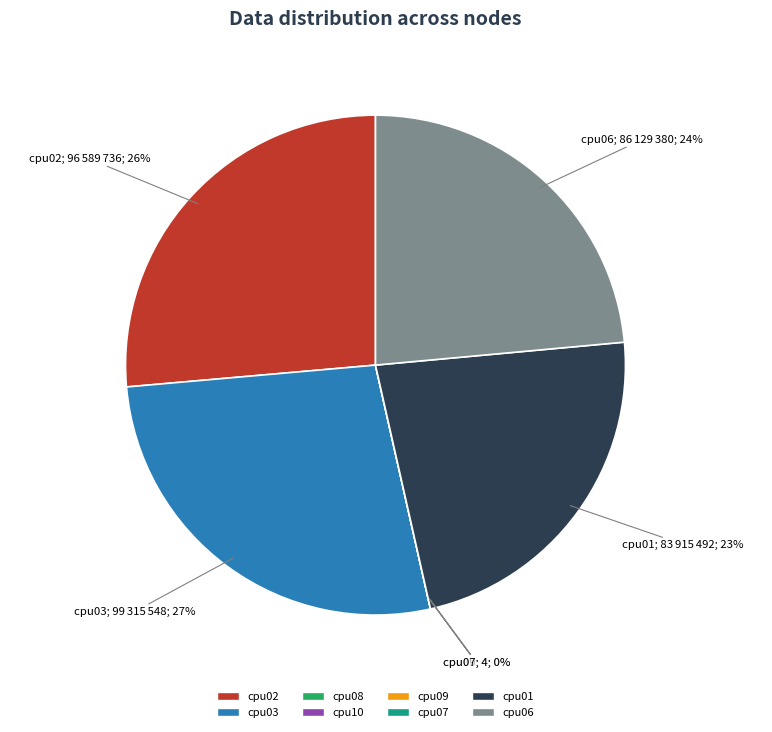

What is the largest slice in the pie chart?

cpu03